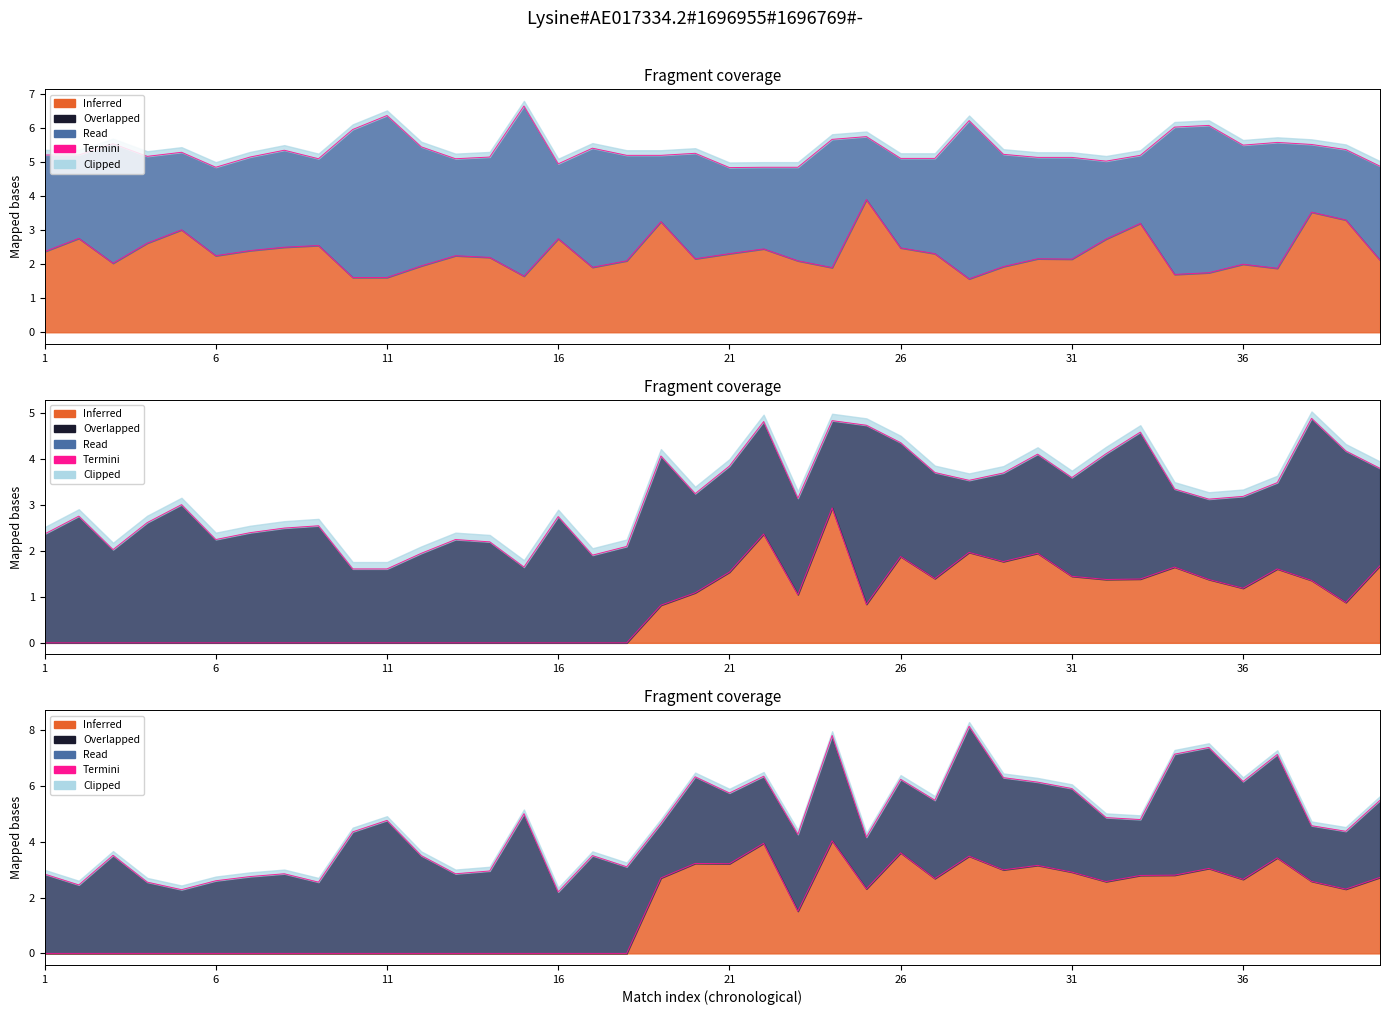

Does the chart have visible grid lines?

No